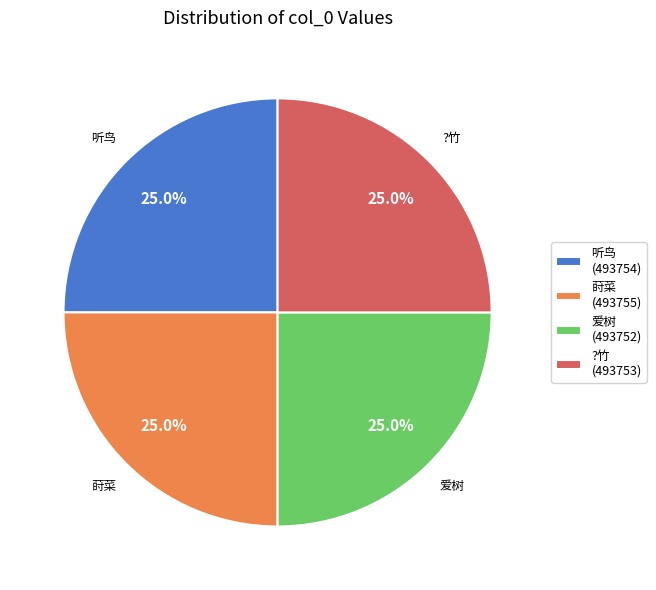

What percentage is NOT represented by 爱树 (493752)?

75.0%